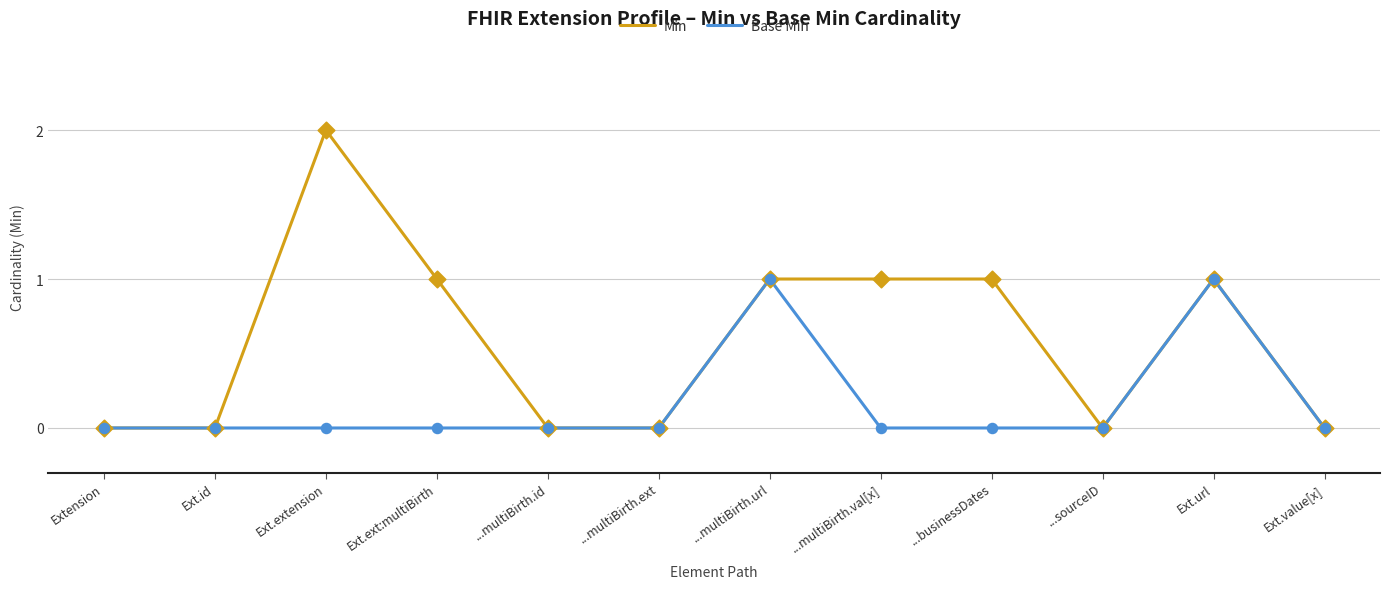

Which series has the largest total across all categories?

Min